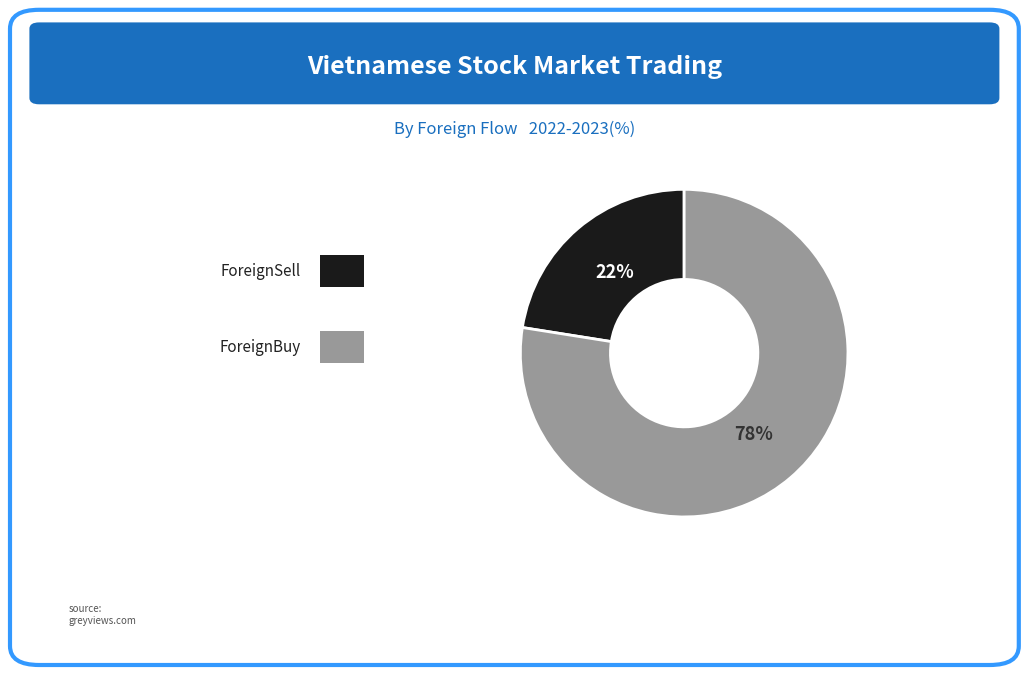

To the nearest percent, what is the average slice percentage?

50%